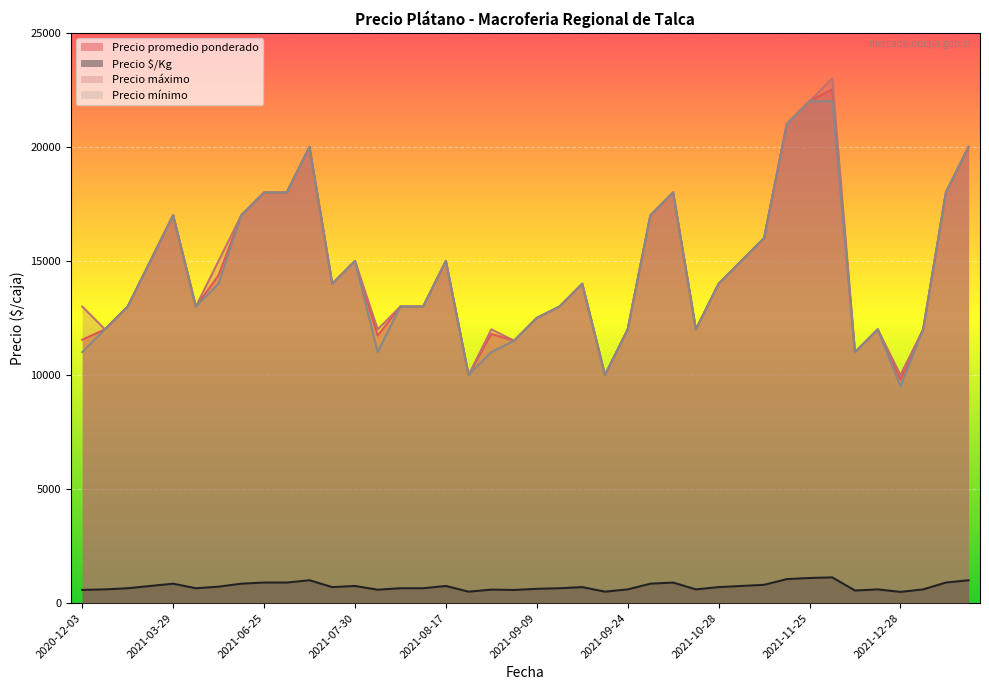

True or false: Precio $/Kg and Precio máximo intersect in this chart.

False